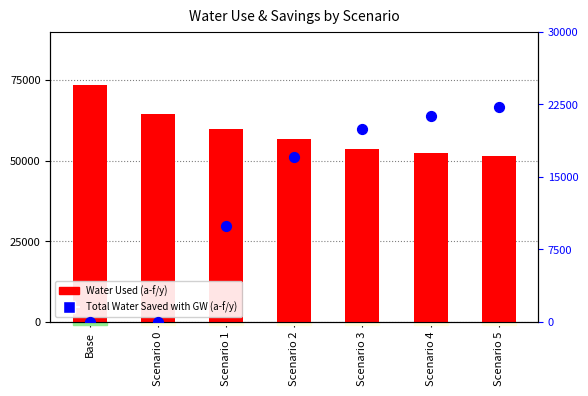

Which series has the largest total across all categories?

Water Used (a-f/y)